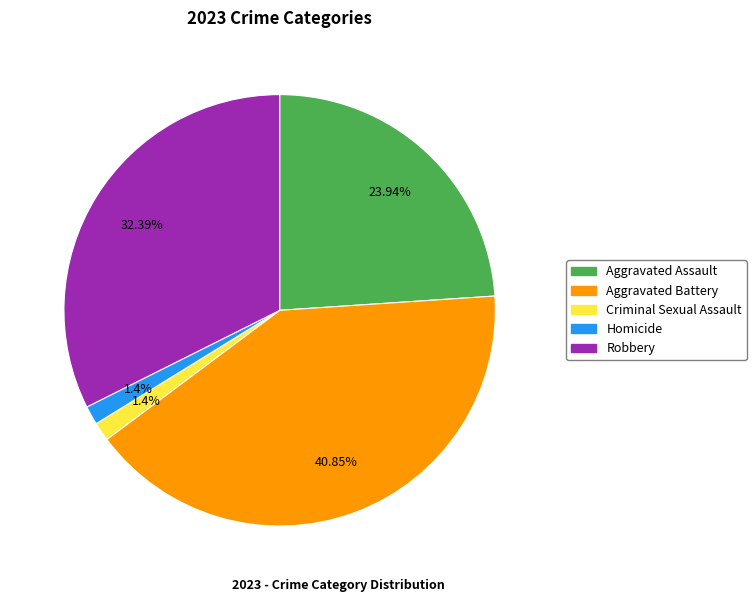

Between Aggravated Battery and Criminal Sexual Assault, which is larger?

Aggravated Battery